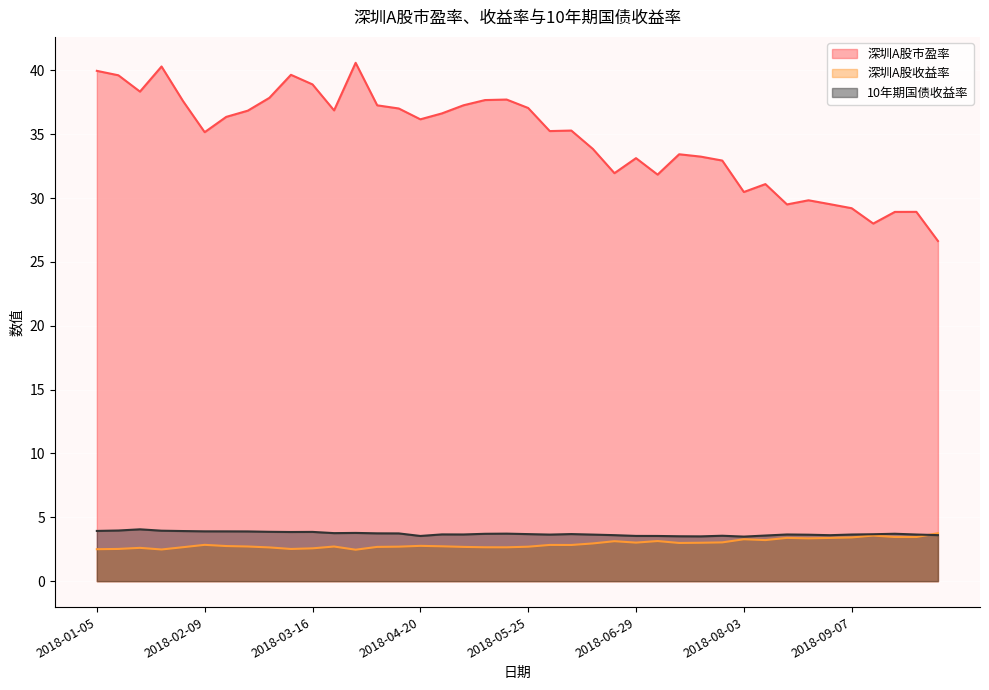

The value of 深圳A股市盈率 at 2018-05-25 is 57.3. True or false?

False